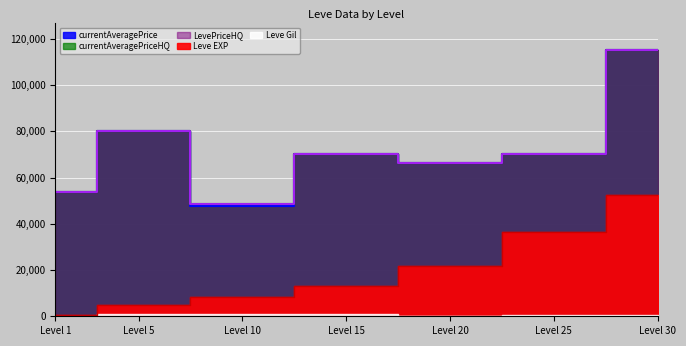

What is the total value across all series at Level 25?

246435.0